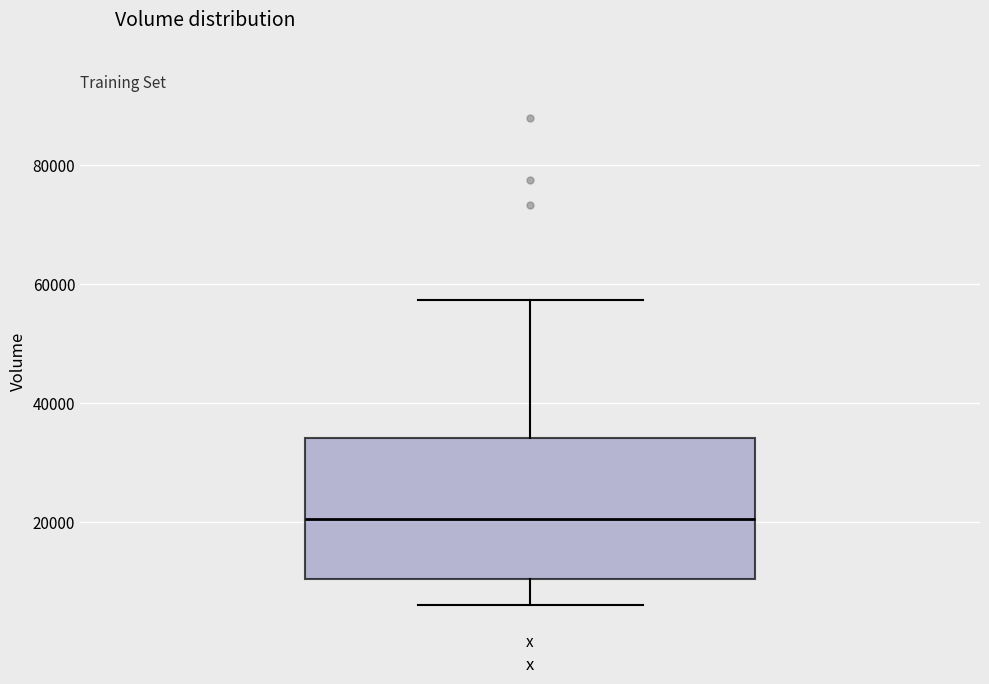

Transcribe this box plot: give where the median line is, the range the box spans, and where the two whiskers end, as read against the y-axis. The values are not printed on the chart, so give them approximately, as read against the axis.

median 20000, box 10000 to 34000, whiskers 6000 to 58000